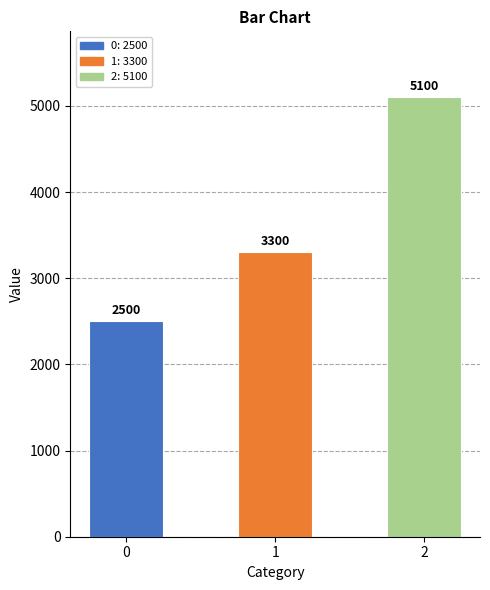

What is the change in value from 0 to 1?

+800